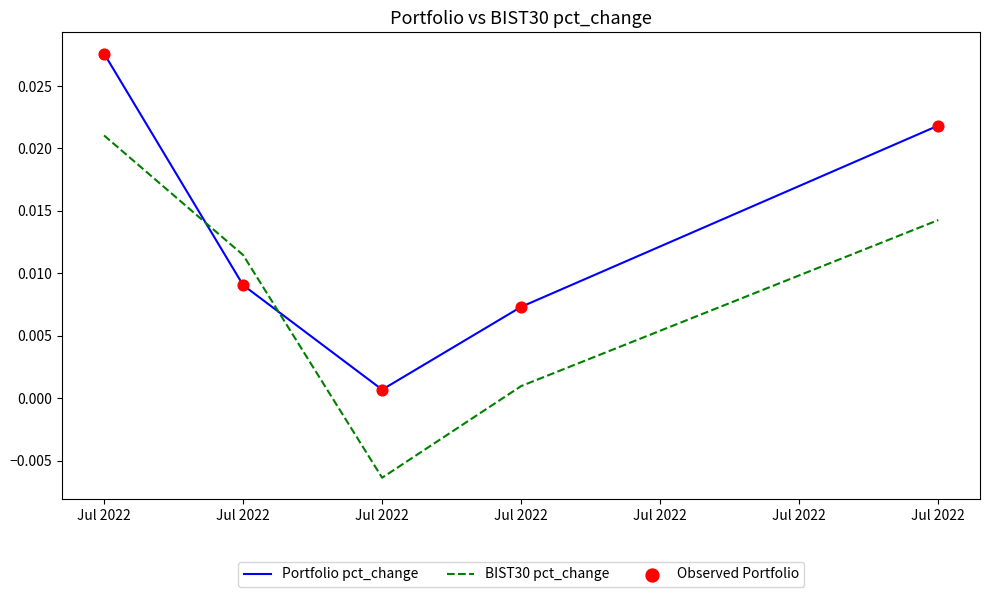

Which series has the largest total across all categories?

Portfolio pct_change